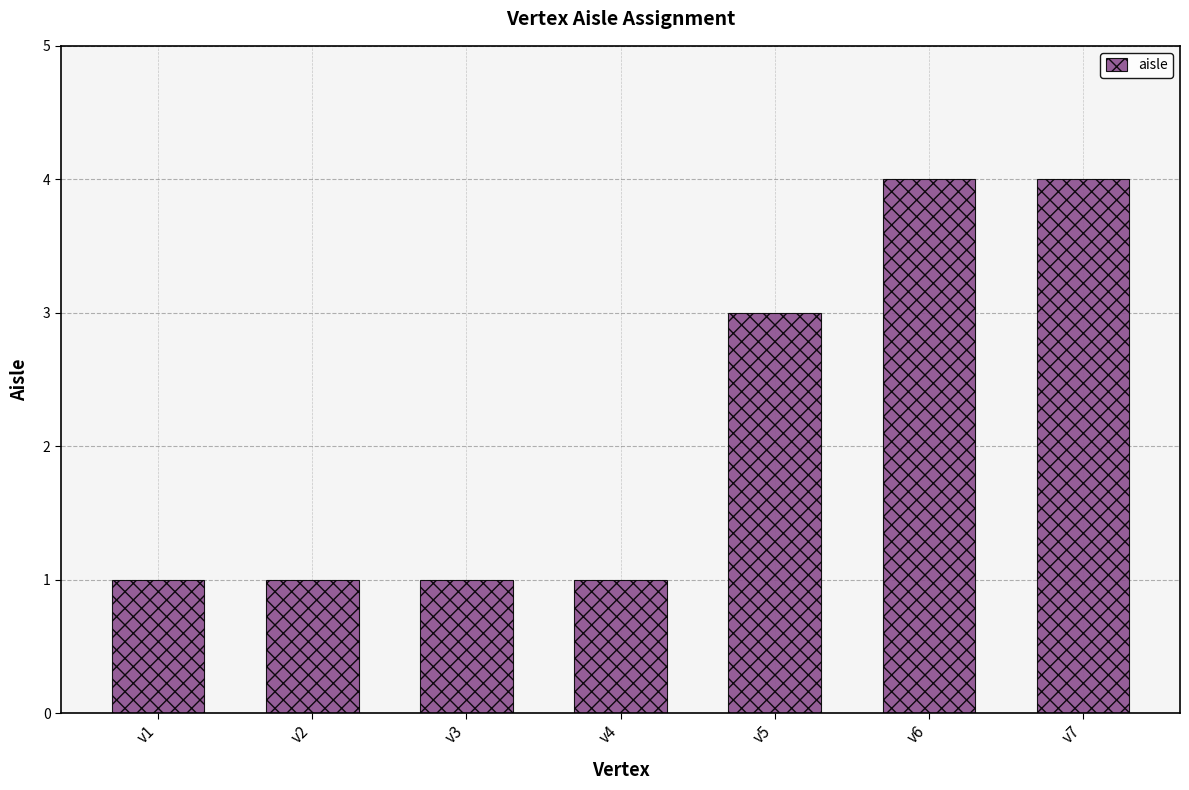

Reading left to right, list all the values displayed in this chart.

1	1	1	1	3	4	4